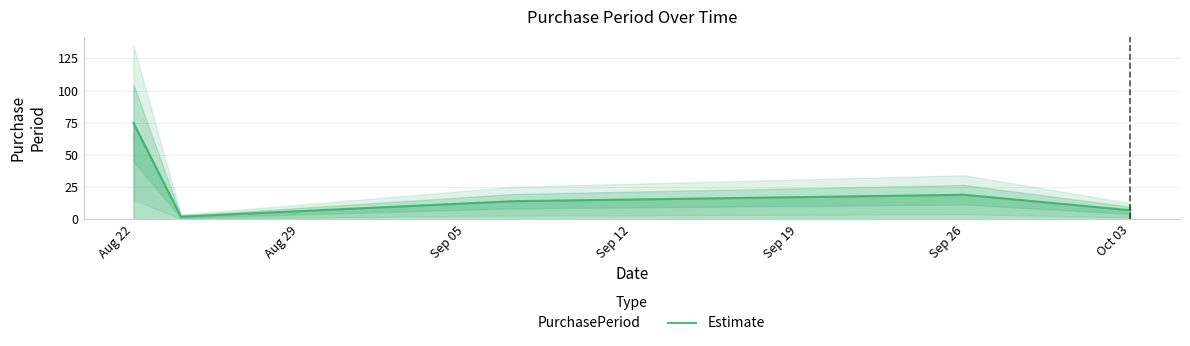

What position from the left is Aug 22?

1